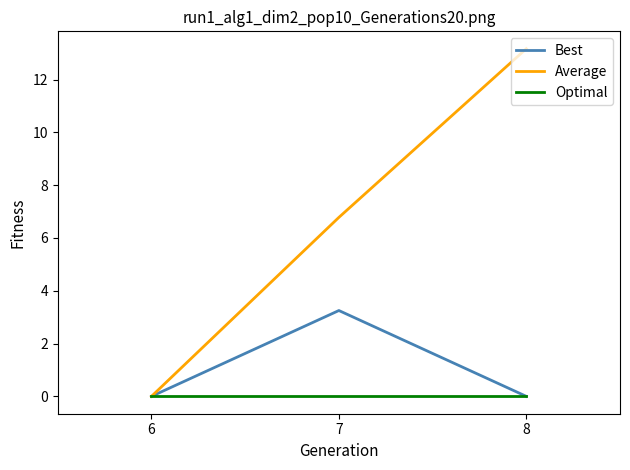

Is this an area chart (filled region under the line)?

No